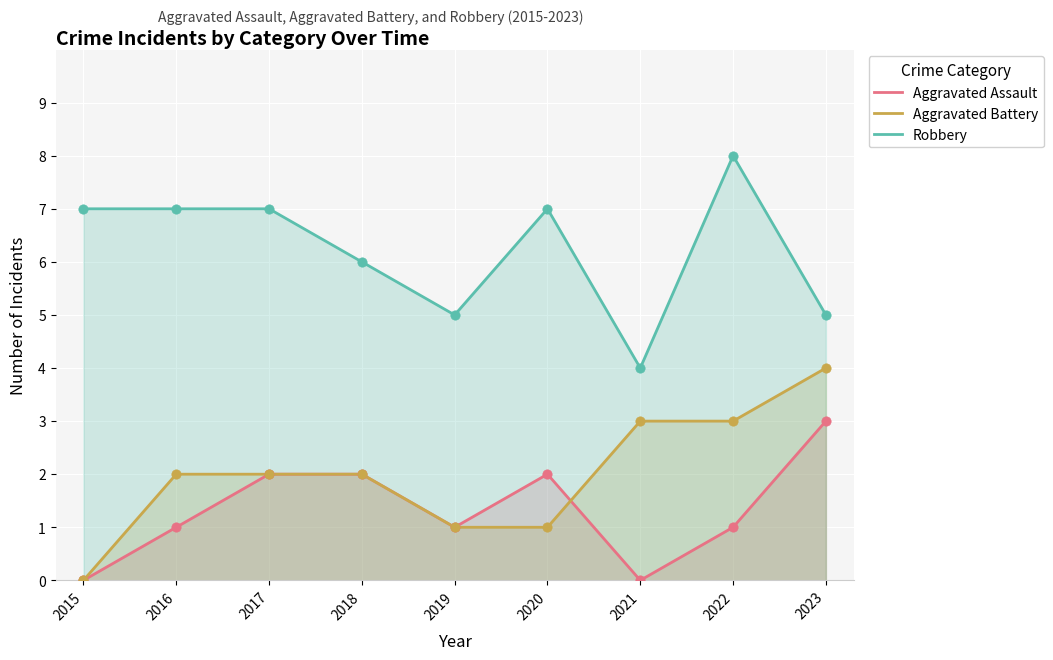

What is the total value across all series at 2020?

10